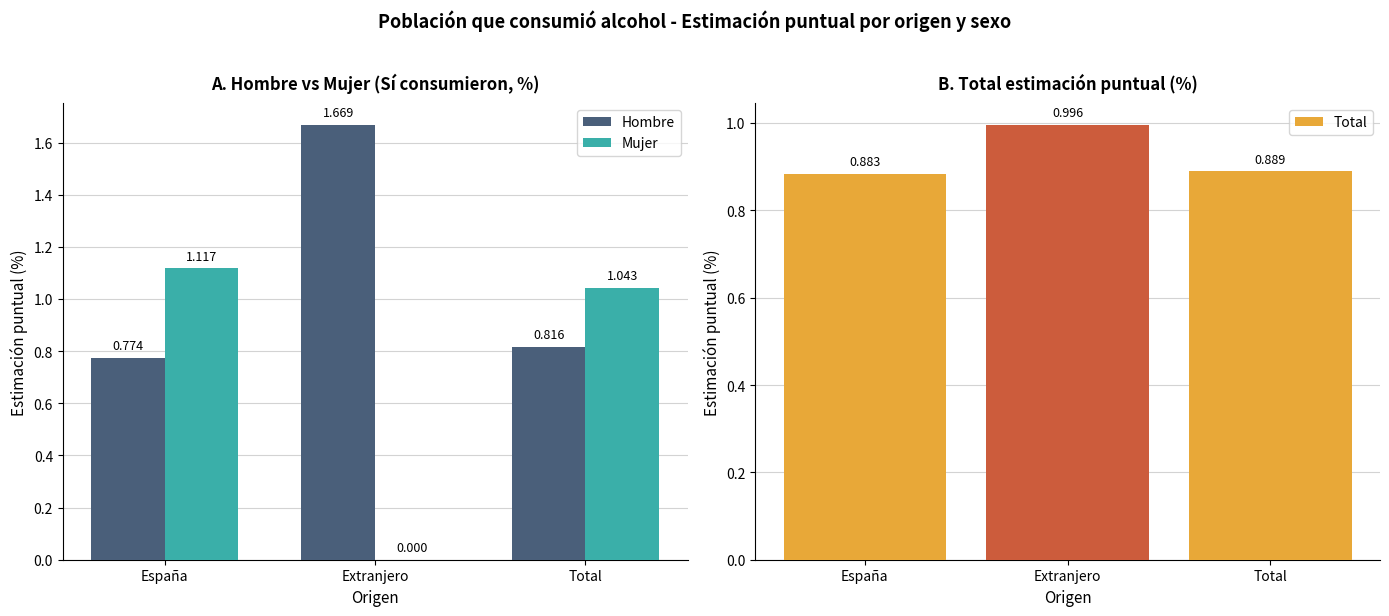

Rank the series by their average value, from lowest to highest.

Mujer, Total, Hombre